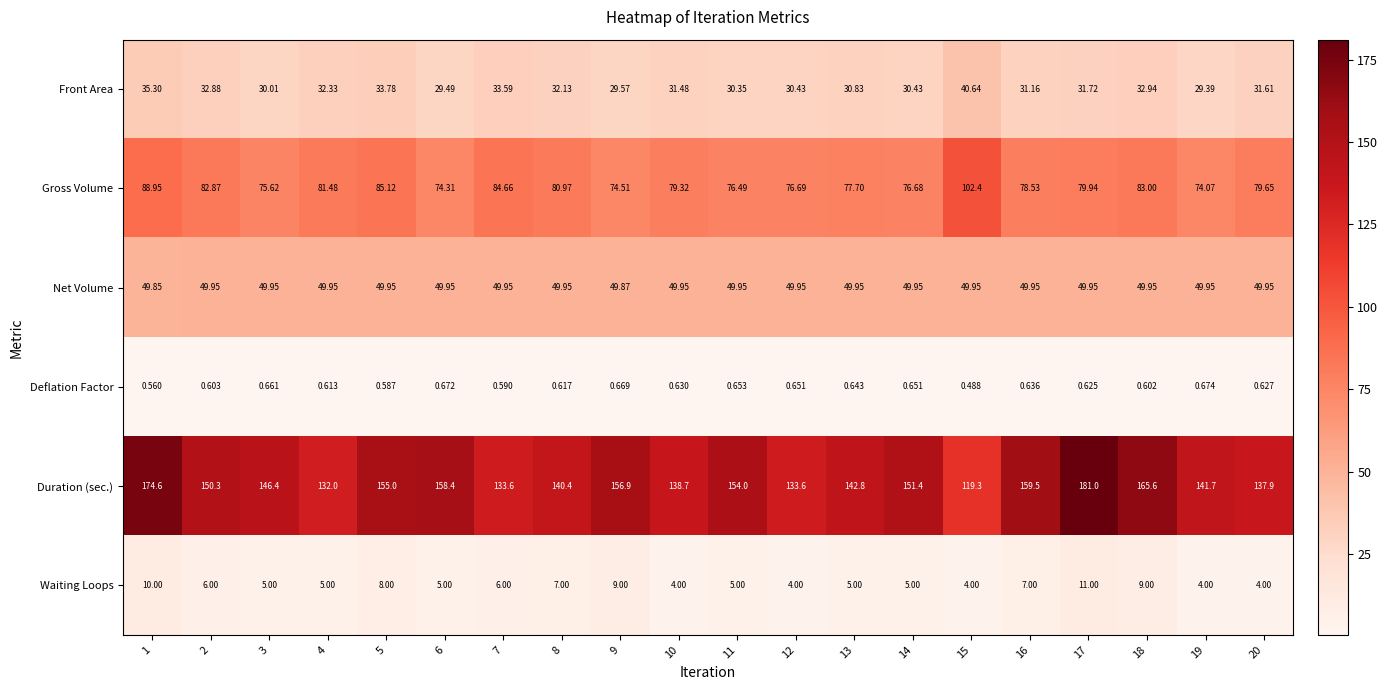

At 20, list the series in order from smallest to largest.

Deflation Factor, Waiting Loops, Front Area, Net Volume, Gross Volume, Duration (sec.)